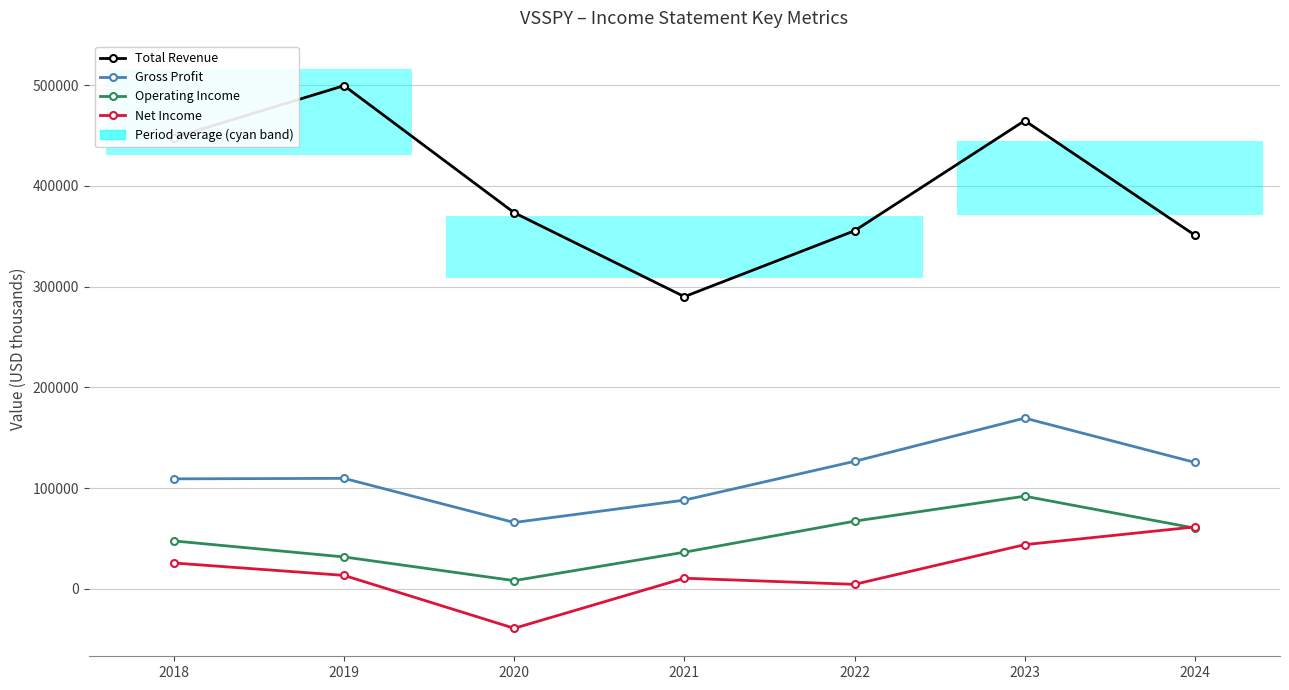

Is the value of Total Revenue at 2019 greater than the value of Operating Income at 2021?

Yes